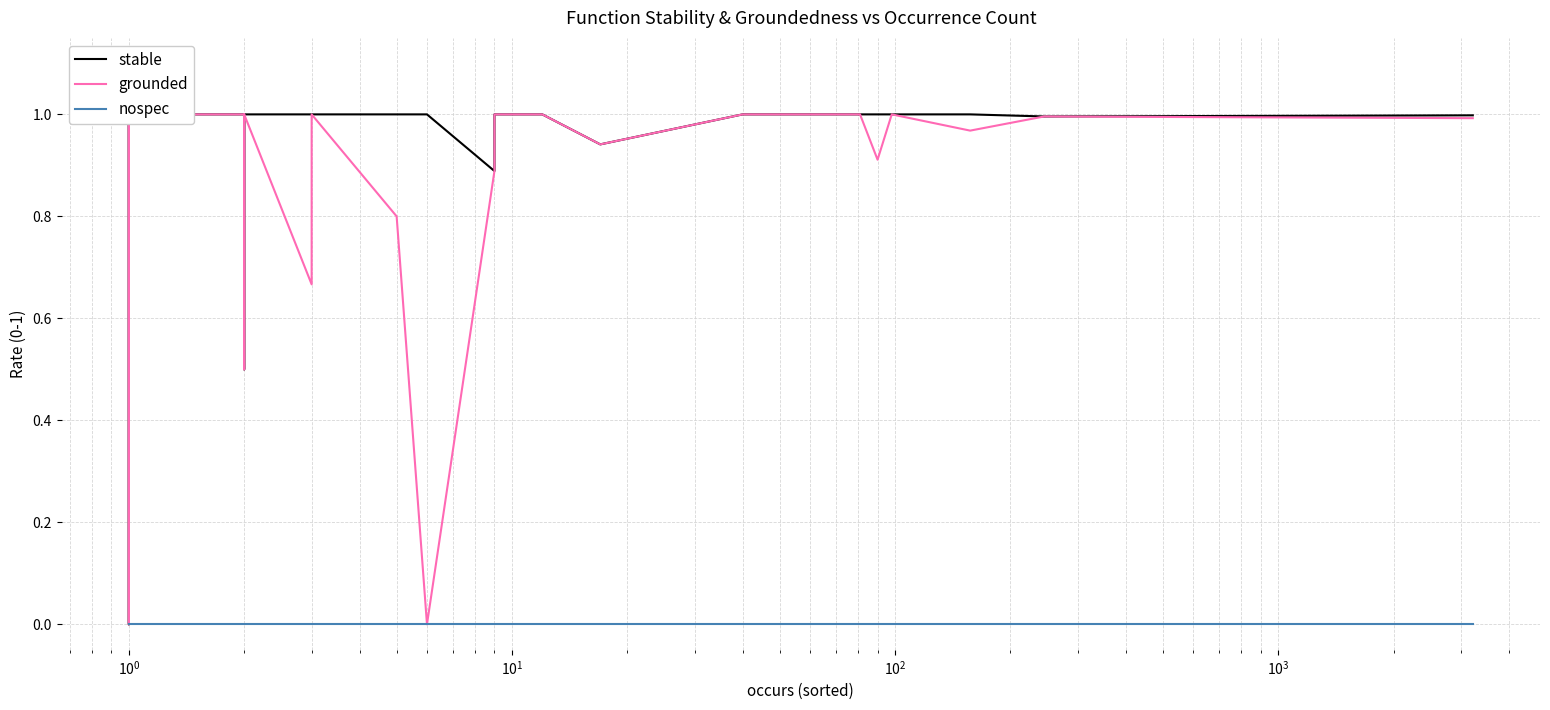

Which series has the widest spread of values?

stable